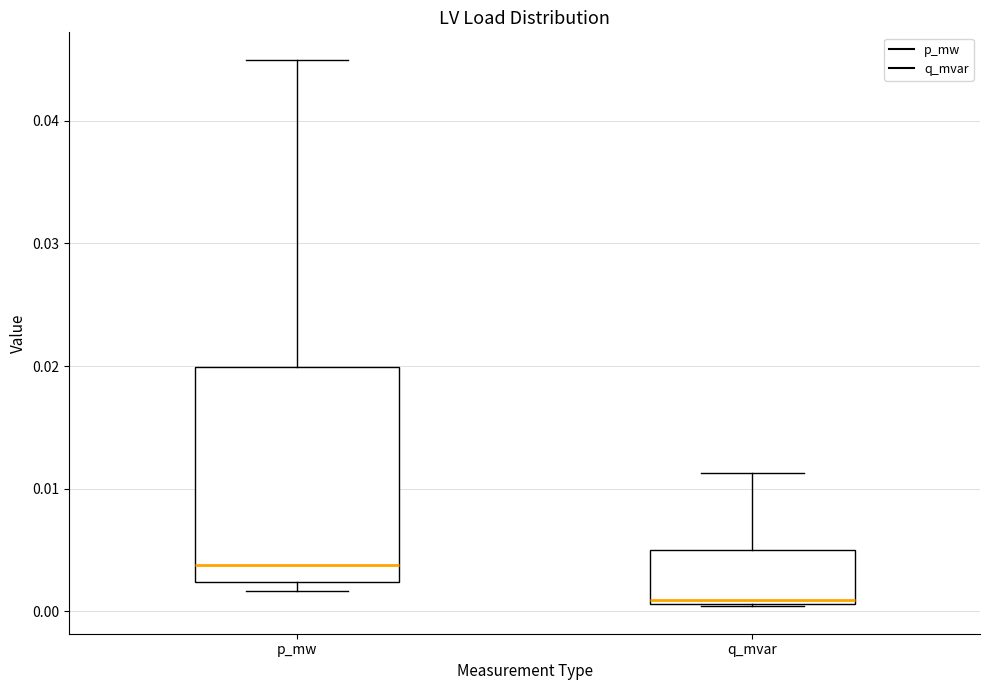

Reading left to right, read every box against the y-axis: the position of its median line, the range the box covers, and the ends of its whiskers. The values are not printed on the chart, so give them approximately, as read against the axis.

p_mw: median 0.004, box 0.002 to 0.020, whiskers 0.002 (just below the box's lower edge) to 0.045
q_mvar: median 0.001 (just above the box's lower edge), box 0.001 to 0.005, whiskers 0.000 to 0.011